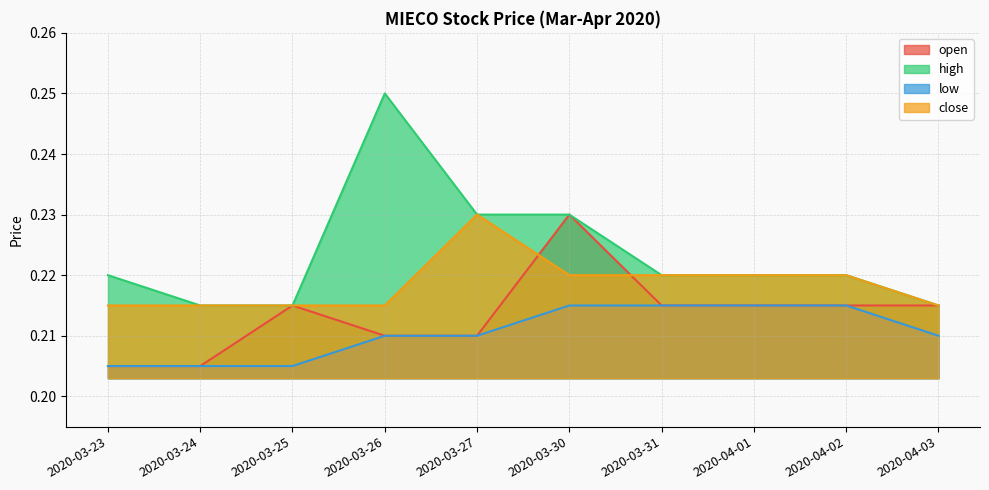

How many lines are shown in the chart?

4